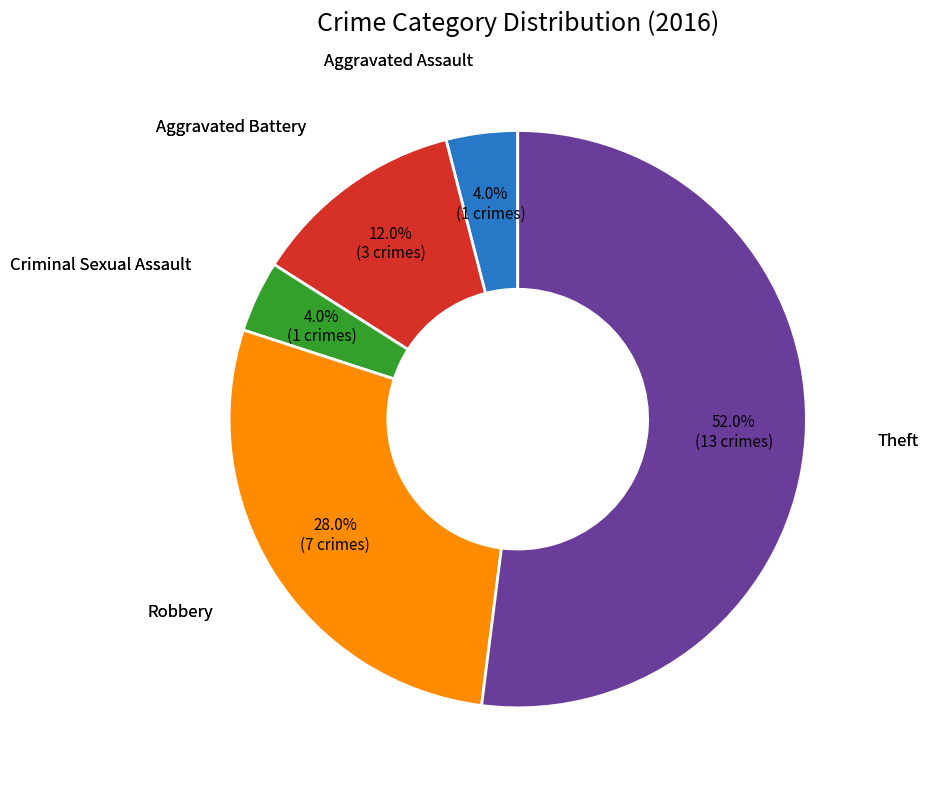

Does any single category account for the majority?

Yes